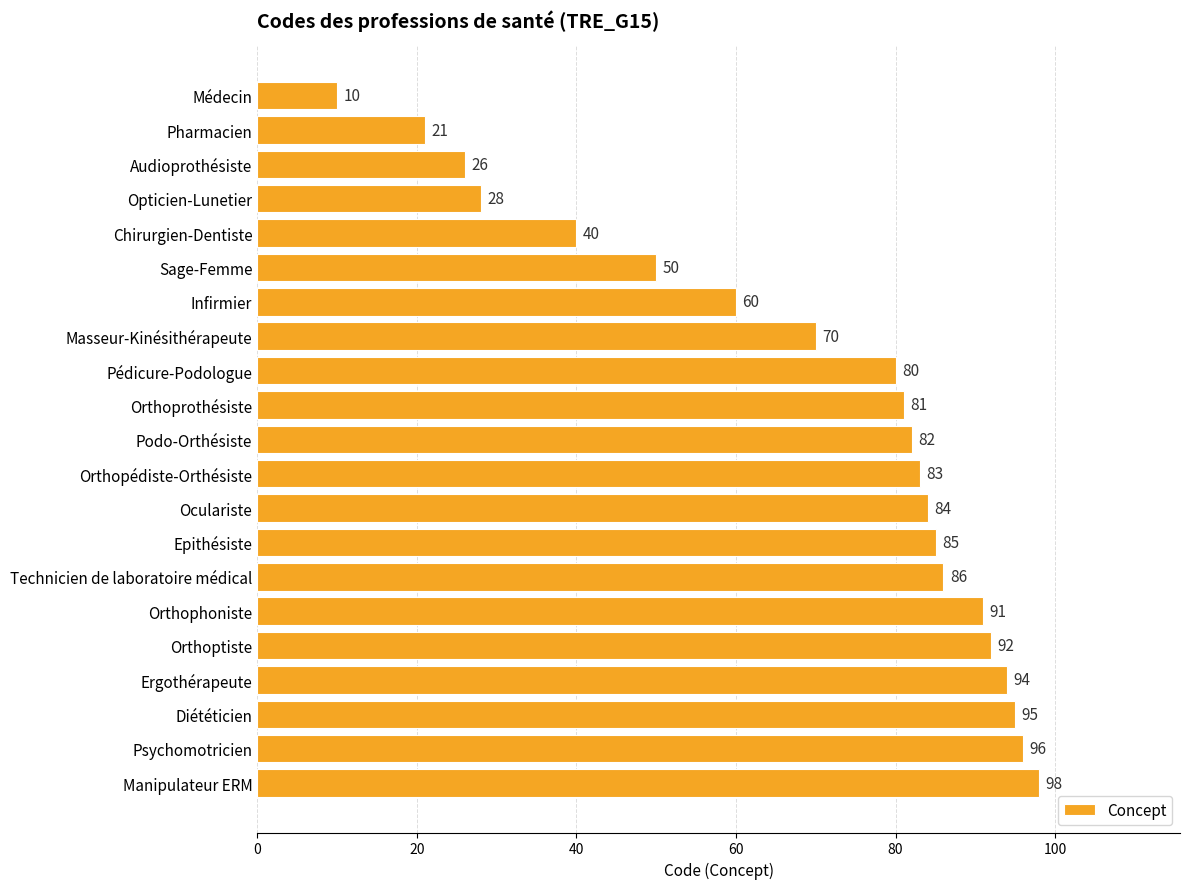

What is the ratio of the value at Chirurgien-Dentiste to the value at Médecin?

4.0